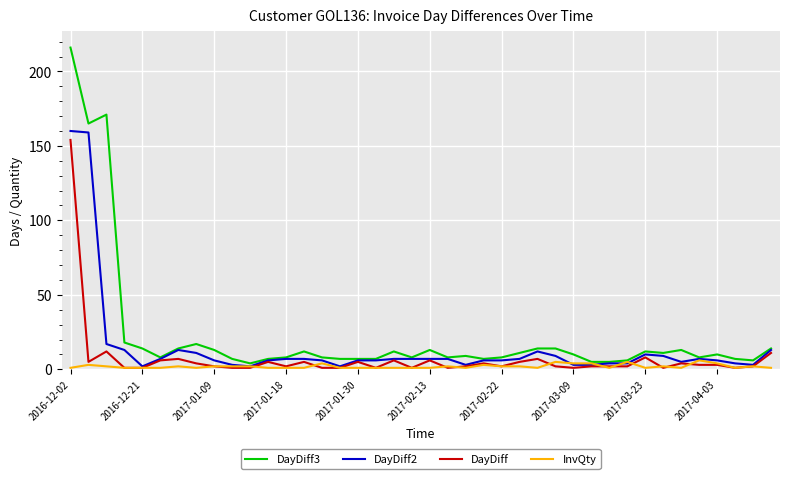

How many lines are shown in the chart?

4